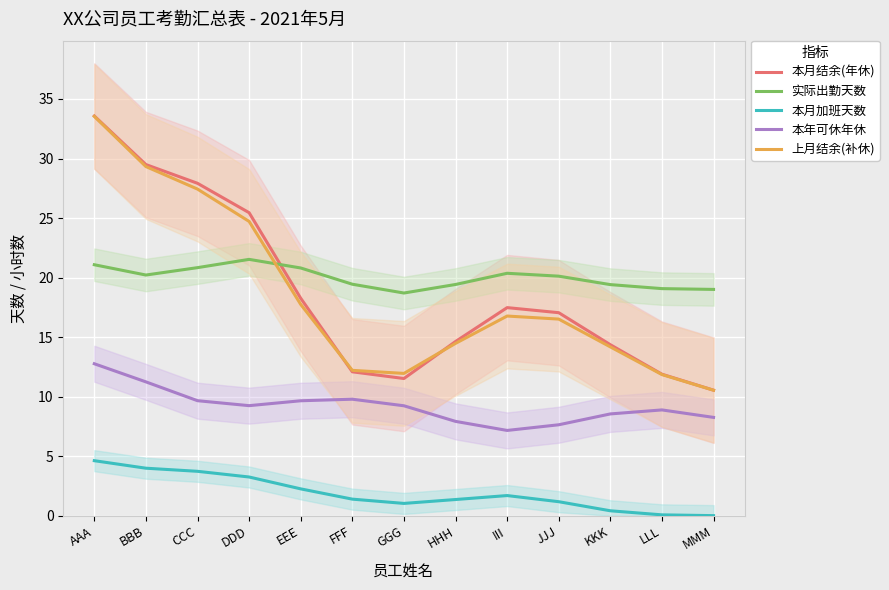

At EEE, list the series in order from largest to smallest.

实际出勤天数, 本月结余(年休), 上月结余(补休), 本年可休年休, 本月加班天数